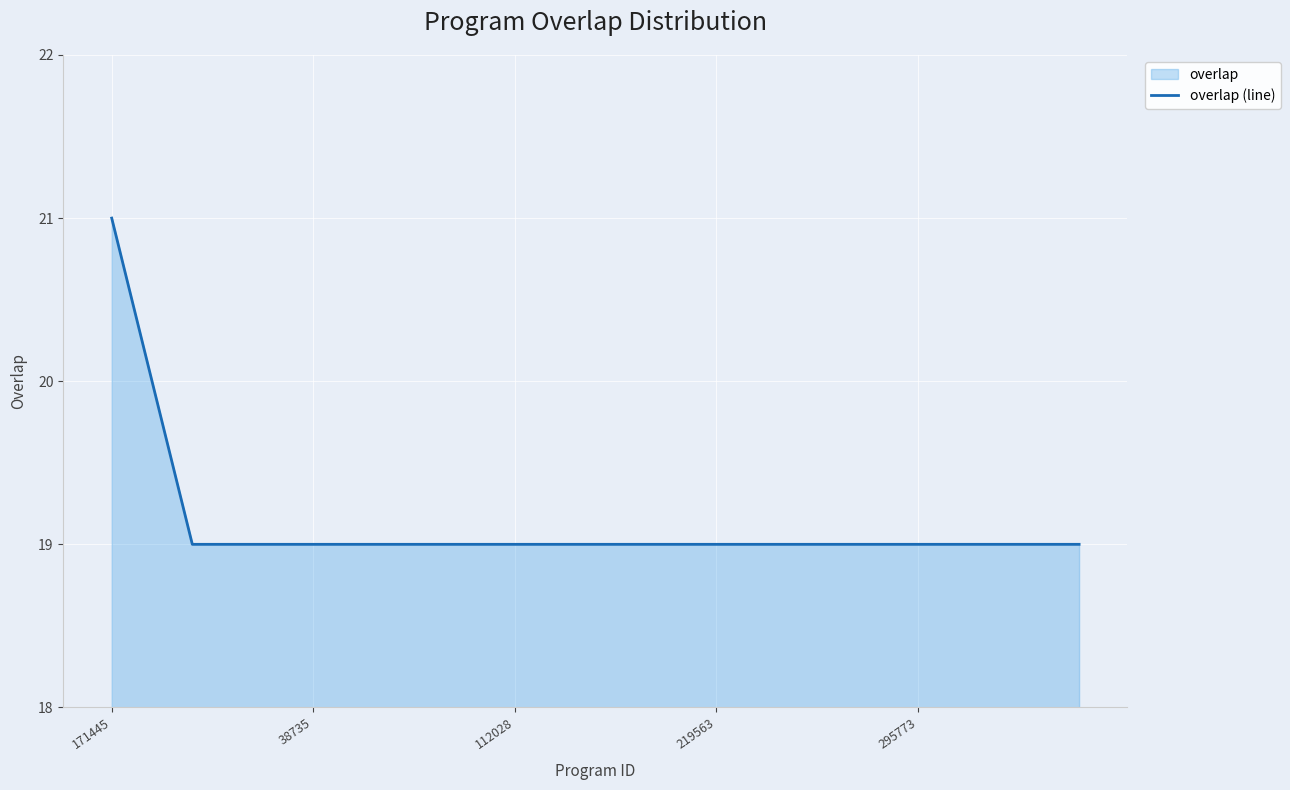

The value at 295773 is 9. True or false?

False